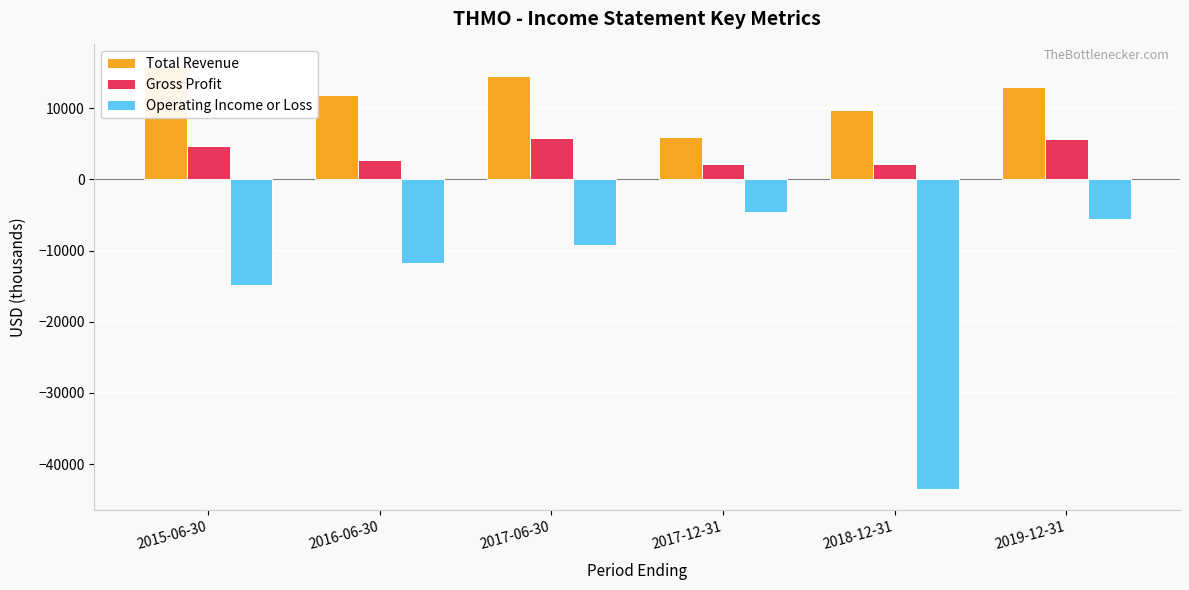

Is it true that Total Revenue equals 11900 at 2016-06-30?

True